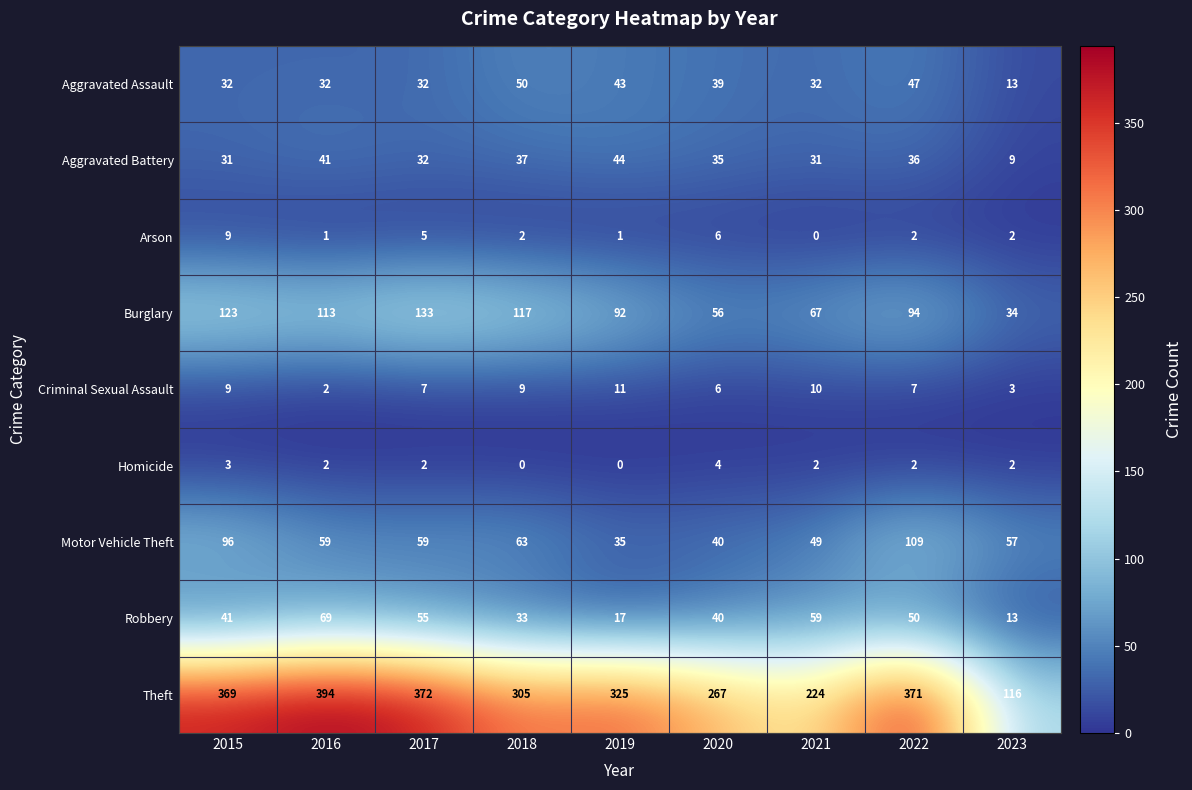

What is the maximum value for Theft?

394